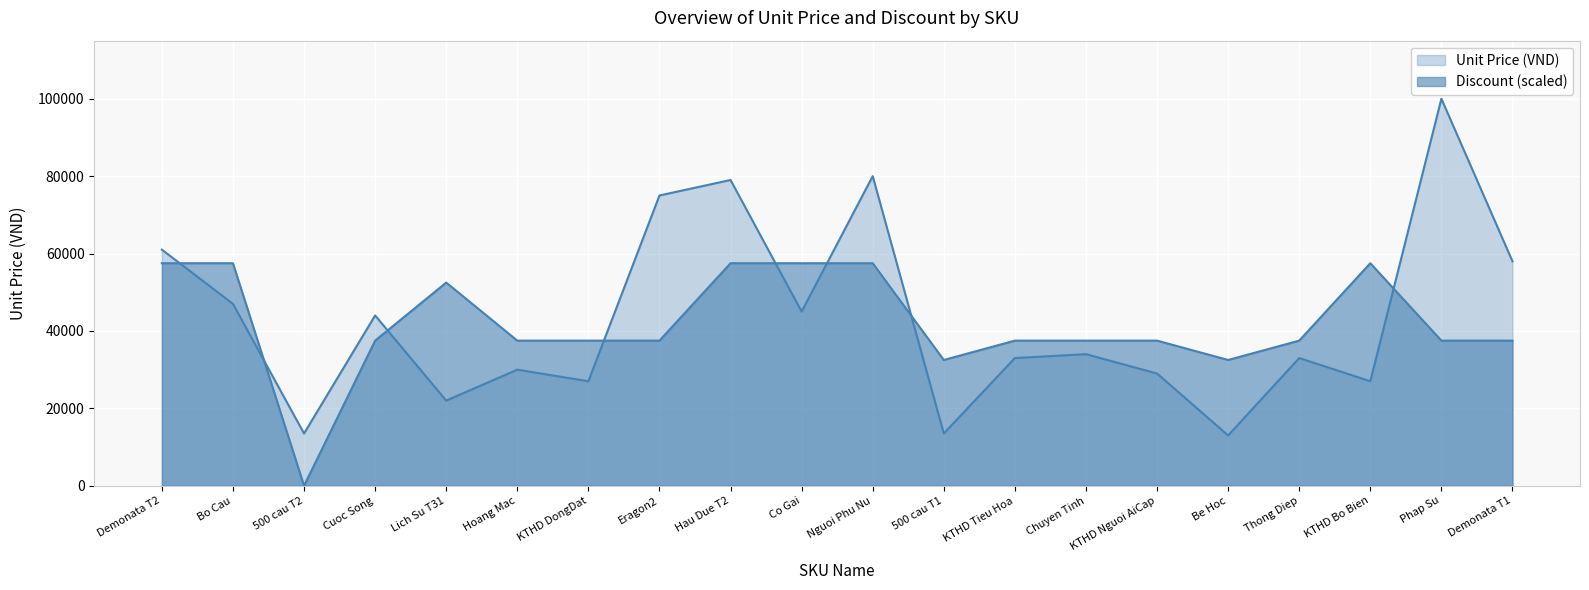

How many series are shown in this chart?

2